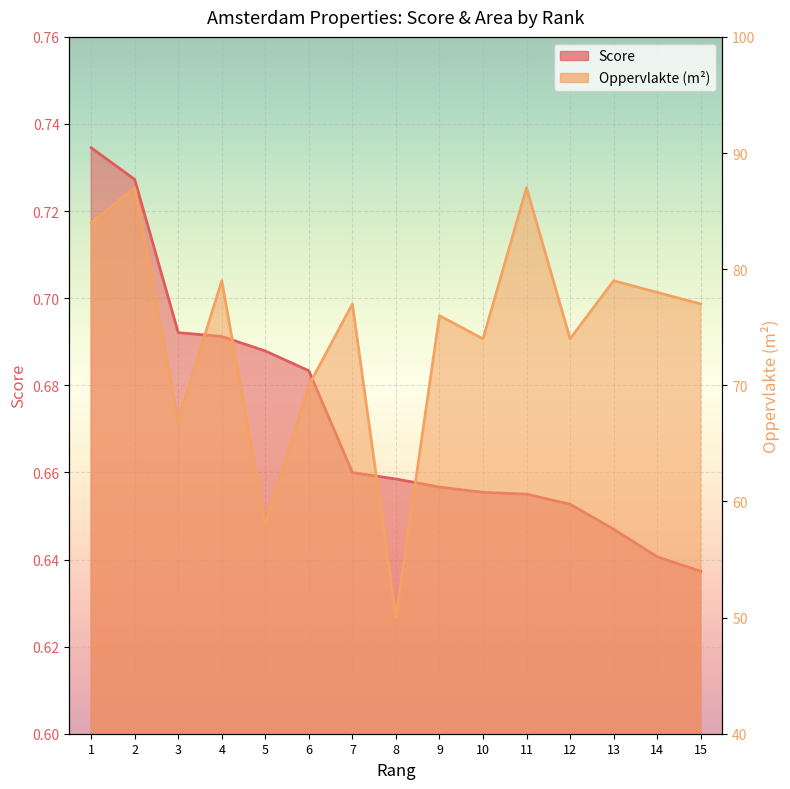

What is the lowest value of the Oppervlakte (m²) series?

50.0